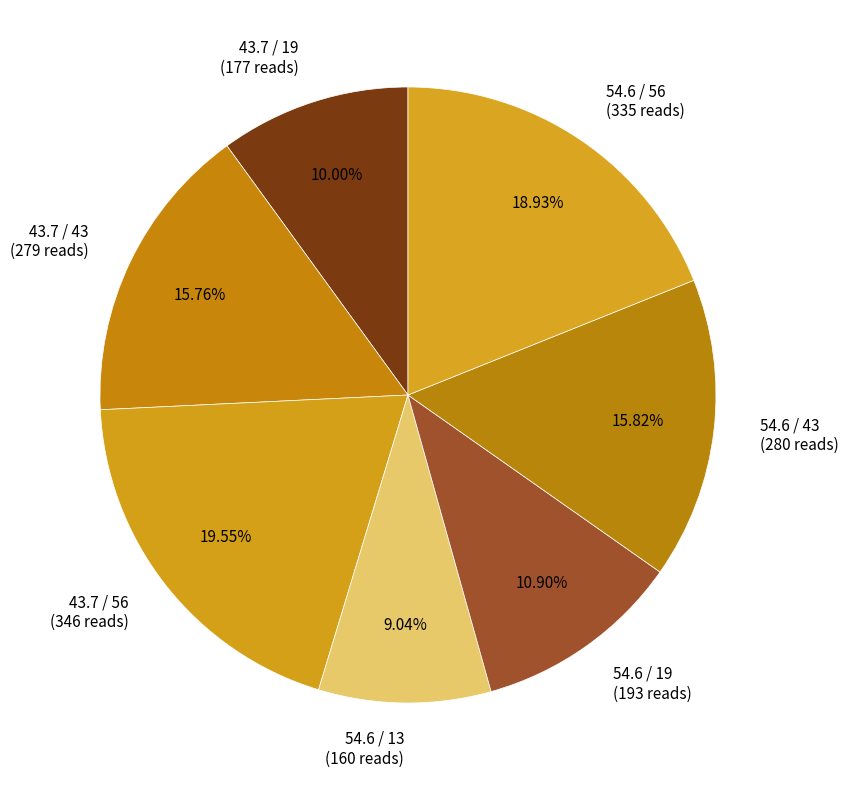

To the nearest percent, what percentage of the pie is 54.6 / 56?

19%